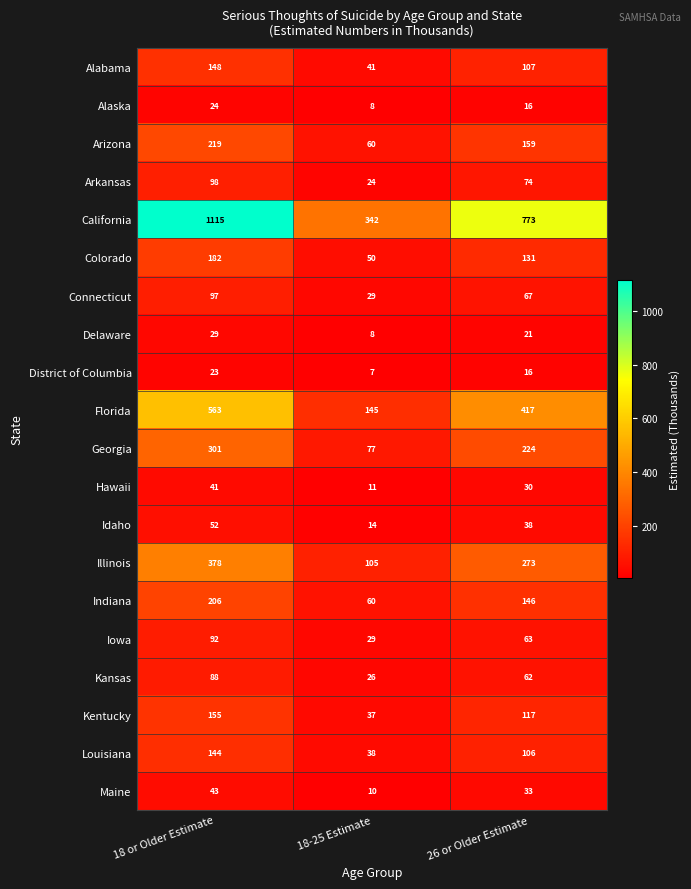

What is the minimum value shown in the chart?

7